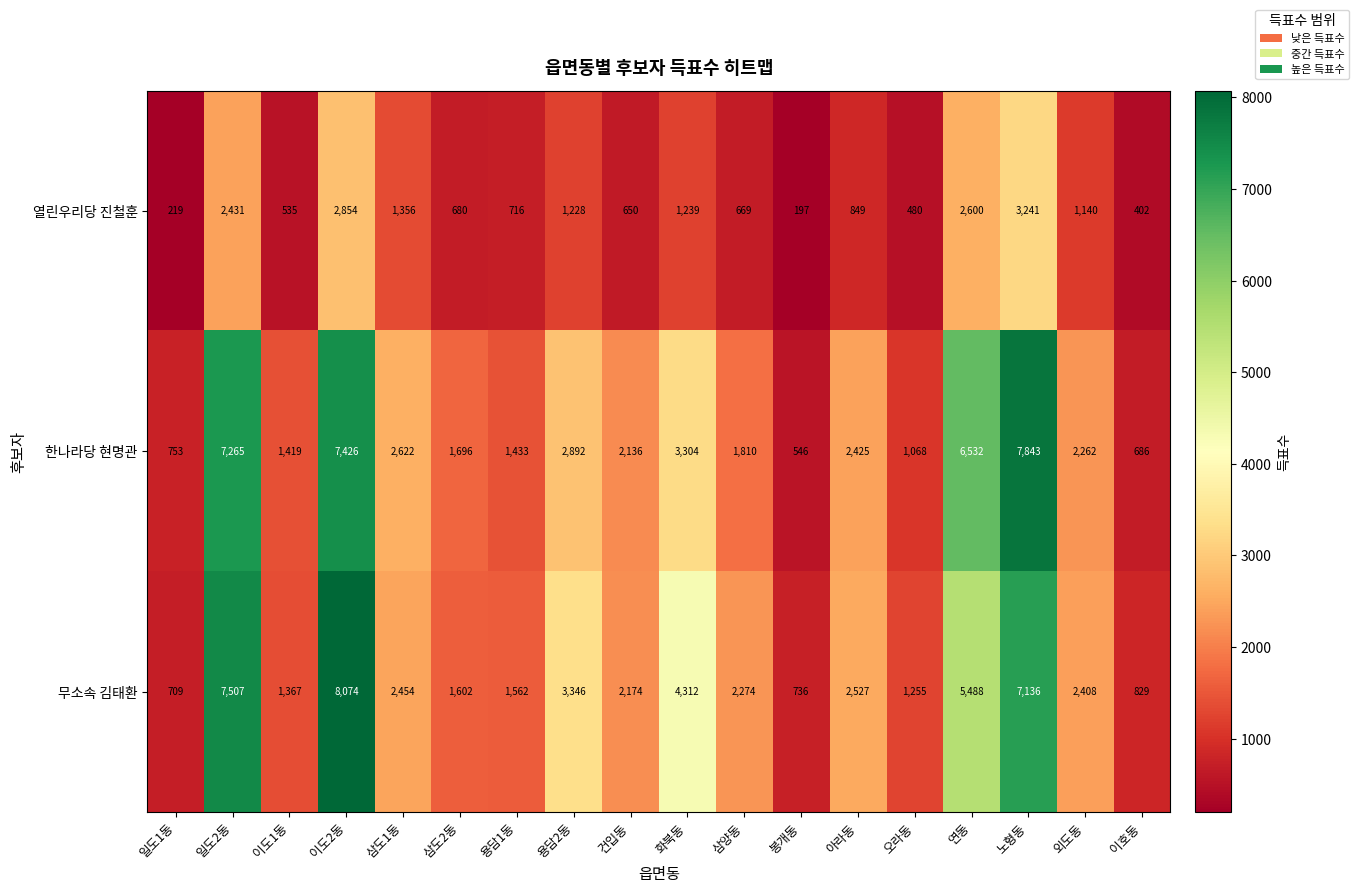

What is the difference between the highest and lowest values at 건입동?

1524